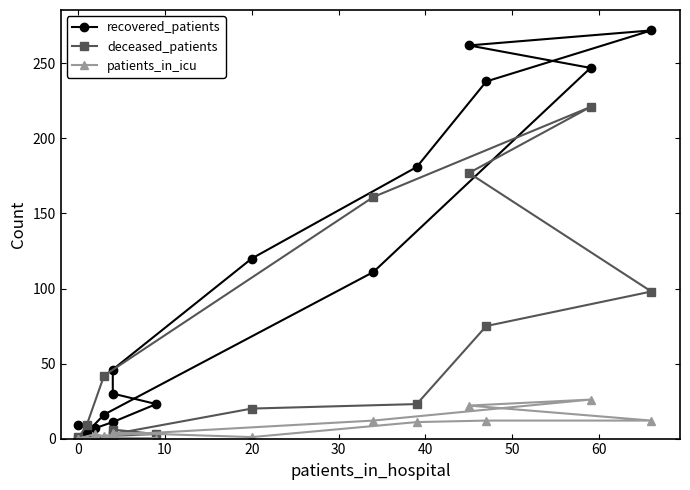

How many data points in deceased_patients are above 20?

7